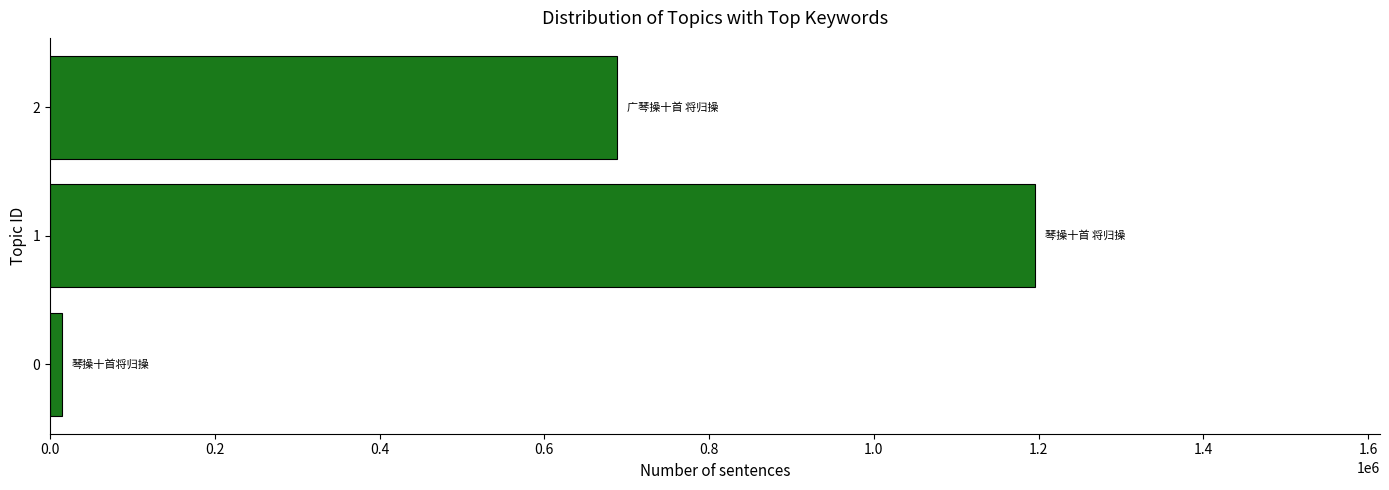

Does the chart contain any negative values?

No